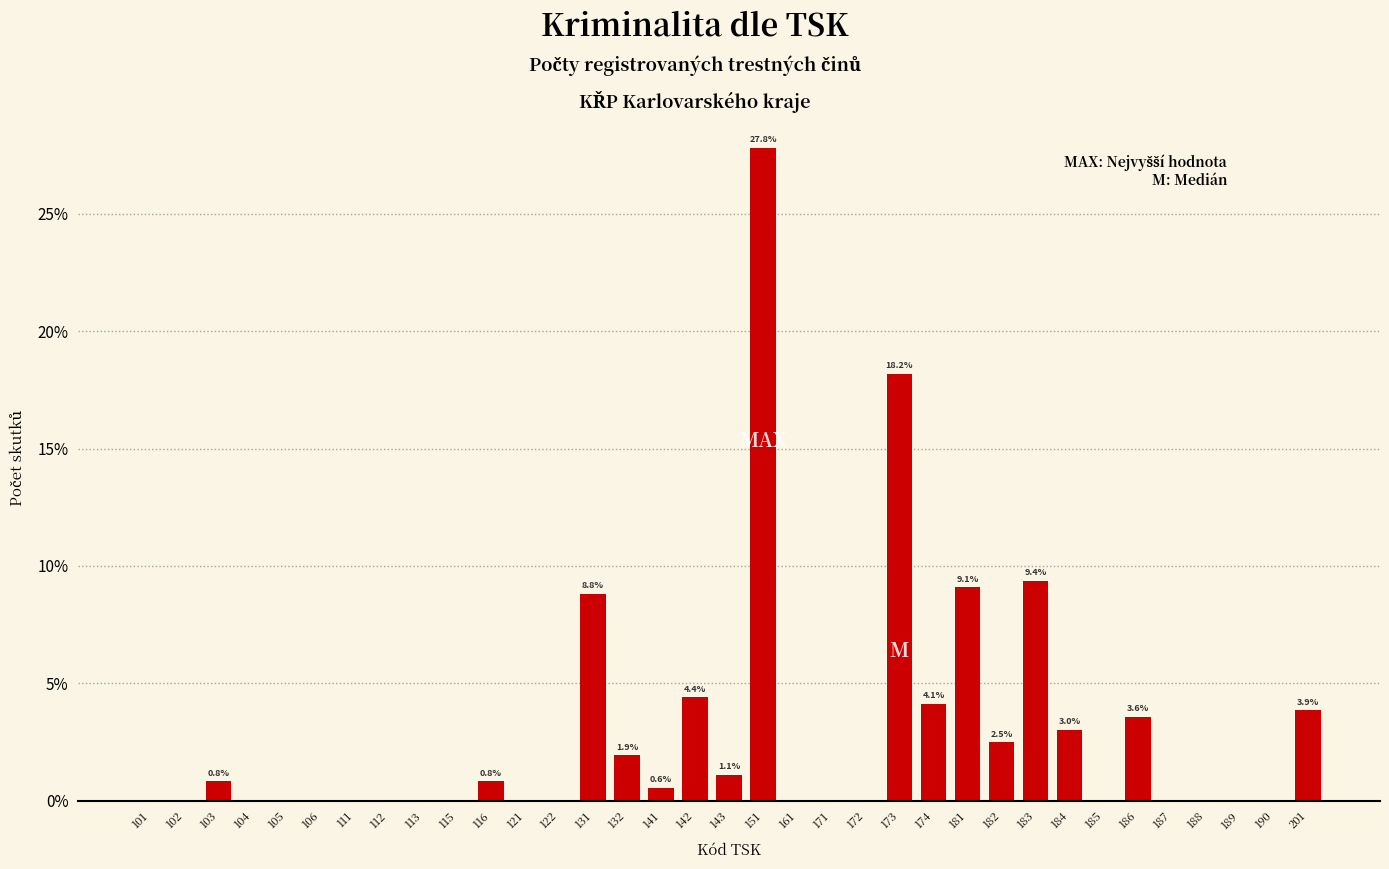

The chart shows a value of 0.0 at 171. True or false?

True